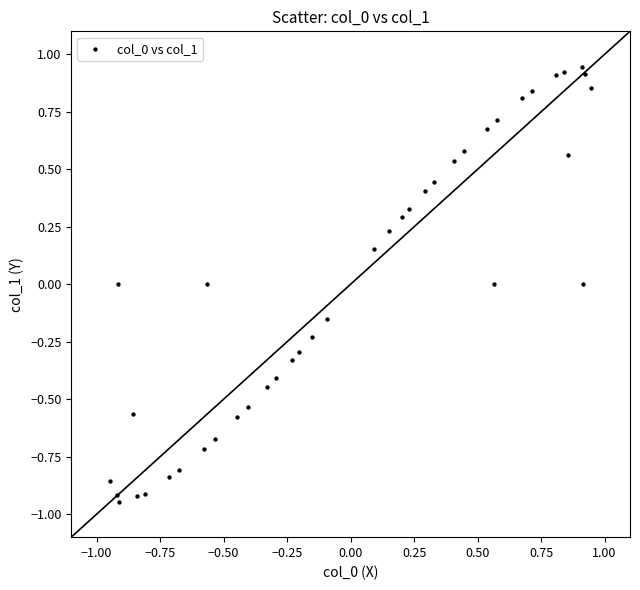

What is the range of X values (max minus min)?

1.9